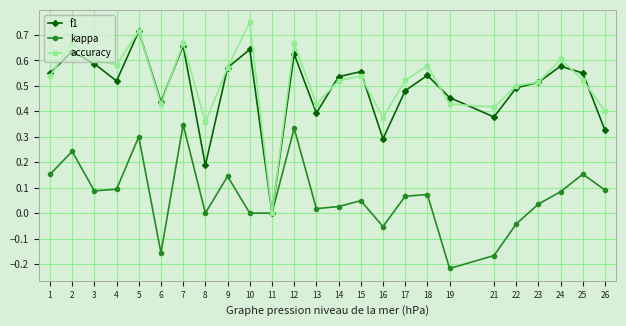

Which series changed the most between 4 and 13?

accuracy